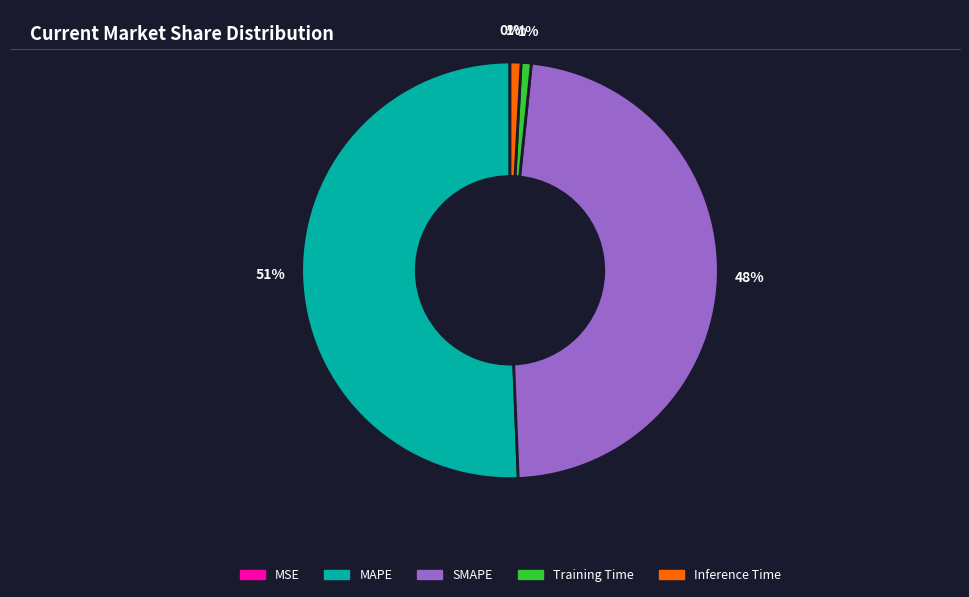

What is the ratio of the value at MAPE to the value at SMAPE?

1.1